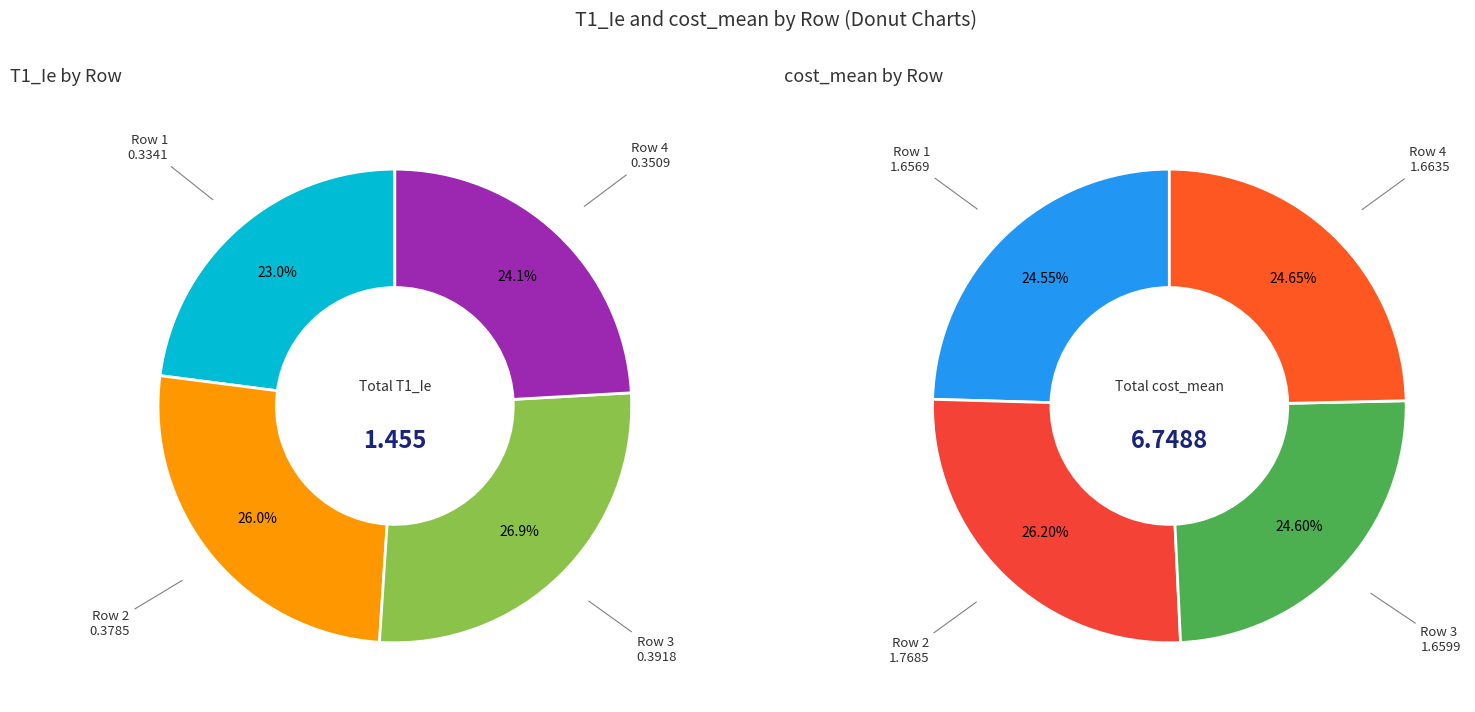

True or false: 3 accounts for 24% of the total.

True